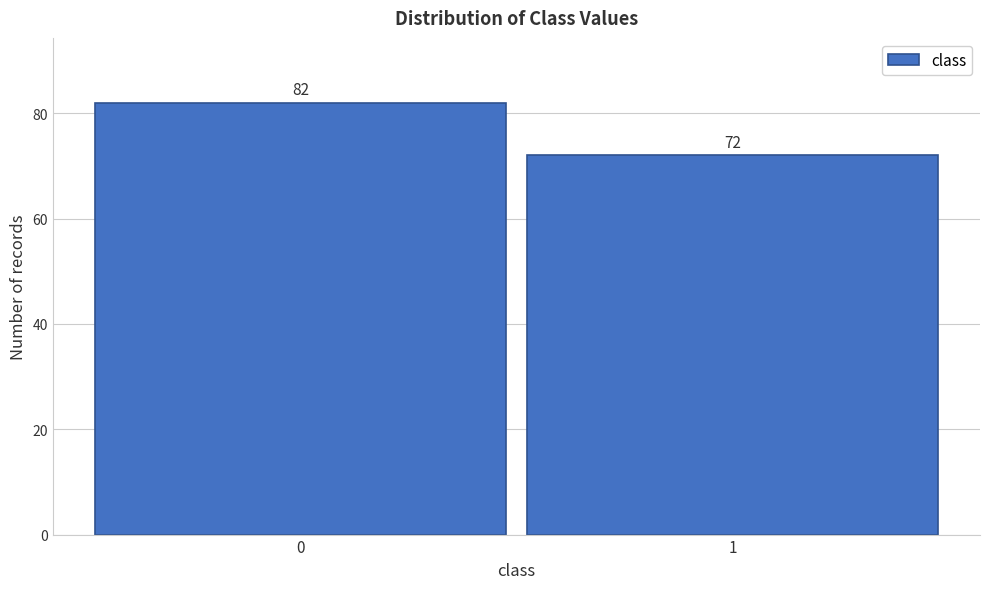

Reading left to right, list all the values displayed in this chart.

0=82	1=72